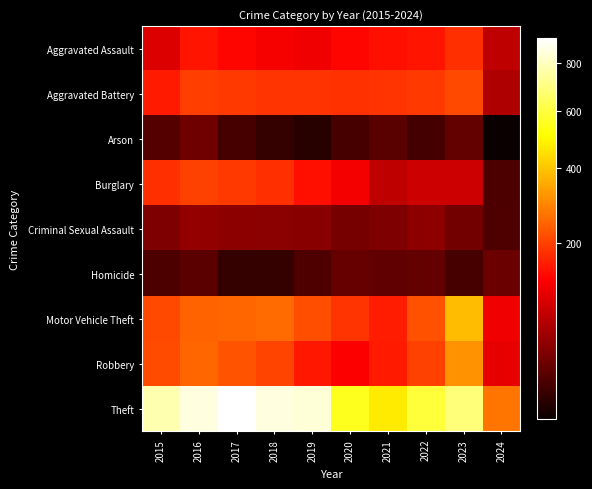

Reading right to left, transcribe all the data shown in this chart.

Aggravated Assault: 2024=72	2023=177	2022=146	2021=142	2020=131	2019=113	2018=119	2017=131	2016=146	2015=95
Aggravated Battery: 2024=60	2023=209	2022=190	2021=182	2020=180	2019=182	2018=183	2017=191	2016=196	2015=154
Arson: 2024=4	2023=21	2022=11	2021=17	2020=12	2019=6	2018=8	2017=12	2016=25	2015=15
Burglary: 2024=13	2023=82	2022=82	2021=71	2020=115	2019=143	2018=176	2017=189	2016=201	2015=178
Criminal Sexual Assault: 2024=14	2023=27	2022=40	2021=31	2020=28	2019=37	2018=38	2017=39	2016=42	2015=31
Homicide: 2024=24	2023=12	2022=21	2021=20	2020=22	2019=14	2018=8	2017=8	2016=18	2015=13
Motor Vehicle Theft: 2024=112	2023=384	2022=219	2021=156	2020=184	2019=216	2018=256	2017=247	2016=245	2015=211
Robbery: 2024=103	2023=316	2022=198	2021=153	2020=124	2019=150	2018=204	2017=224	2016=247	2015=212
Theft: 2024=271	2023=689	2022=592	2021=474	2020=550	2019=841	2018=856	2017=916	2016=858	2015=774